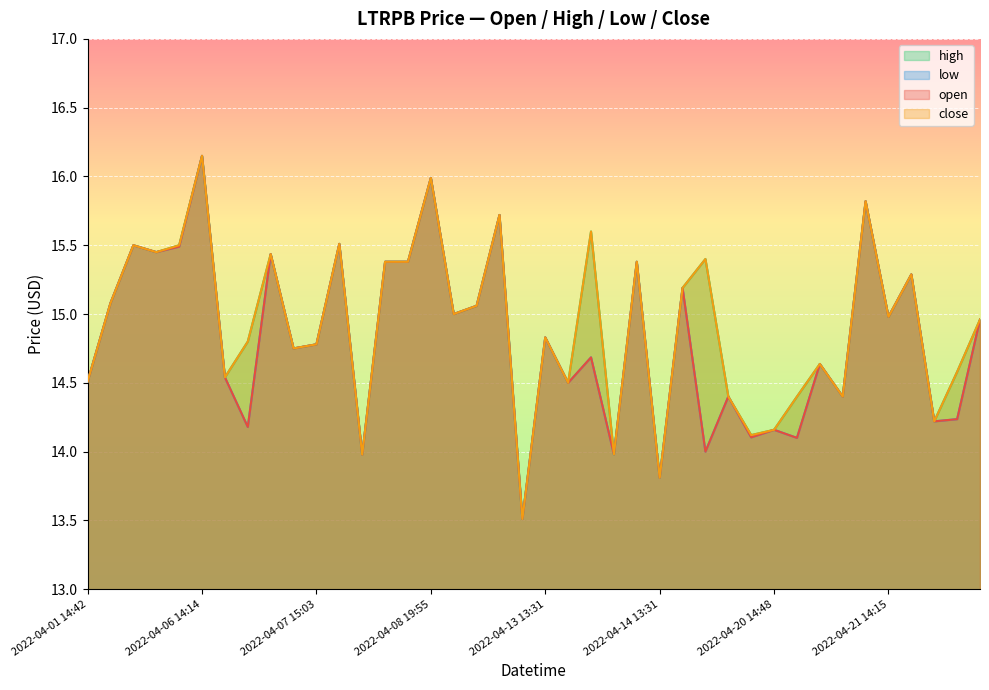

How many values in the low series exceed 14?

35